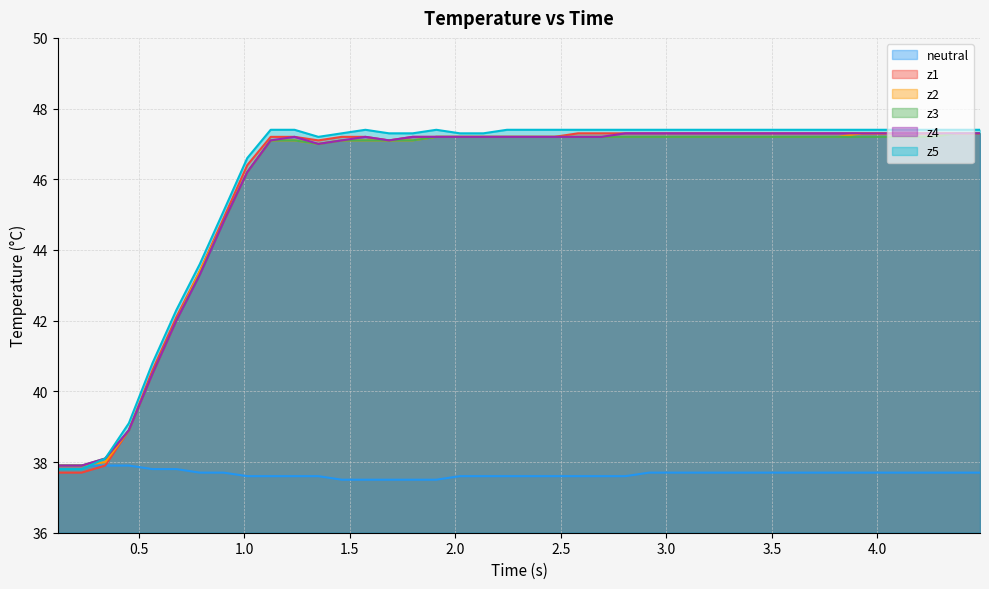

What is the maximum value for z3?

47.3